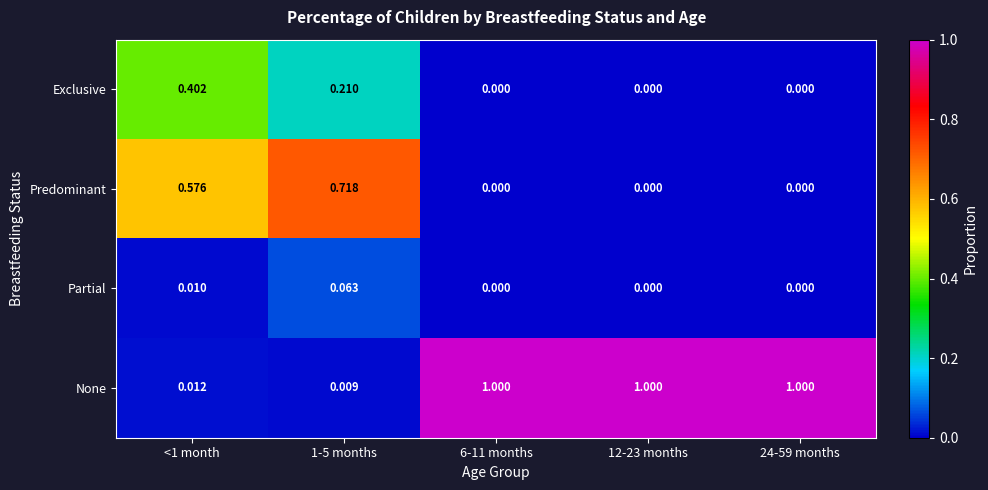

At <1 month, list the series in order from smallest to largest.

Partial, None, Exclusive, Predominant